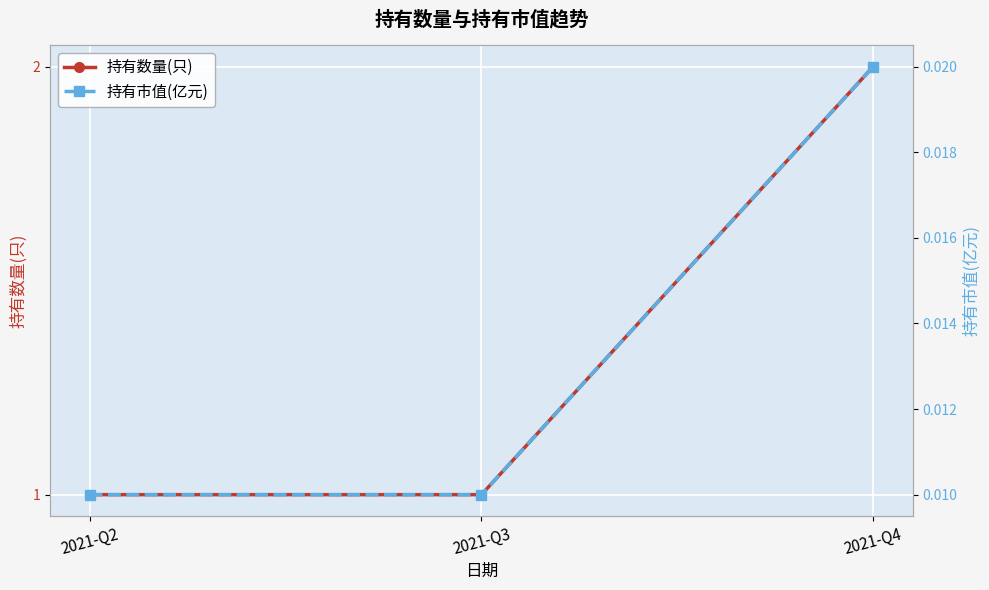

Reading left to right, transcribe all the data shown in this chart.

持有数量(只): 1.0	1.0	2.0
持有市值(亿元): 0.0	0.0	0.0